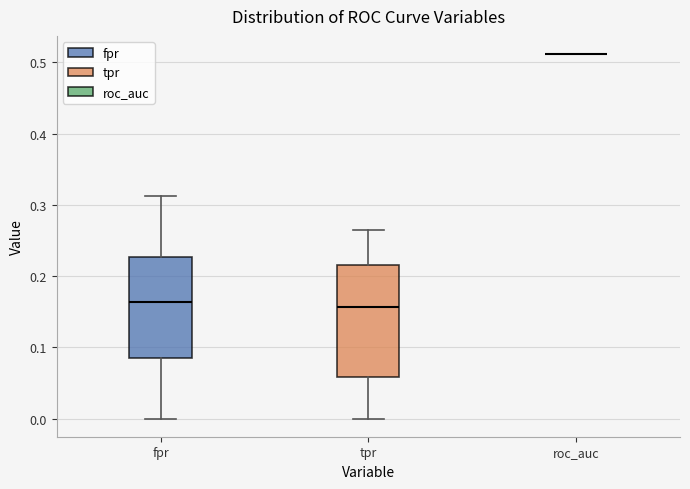

Where does the lower whisker of the box for fpr end on the y-axis? The values are not printed on the chart, so give them approximately, as read against the axis.

0.00